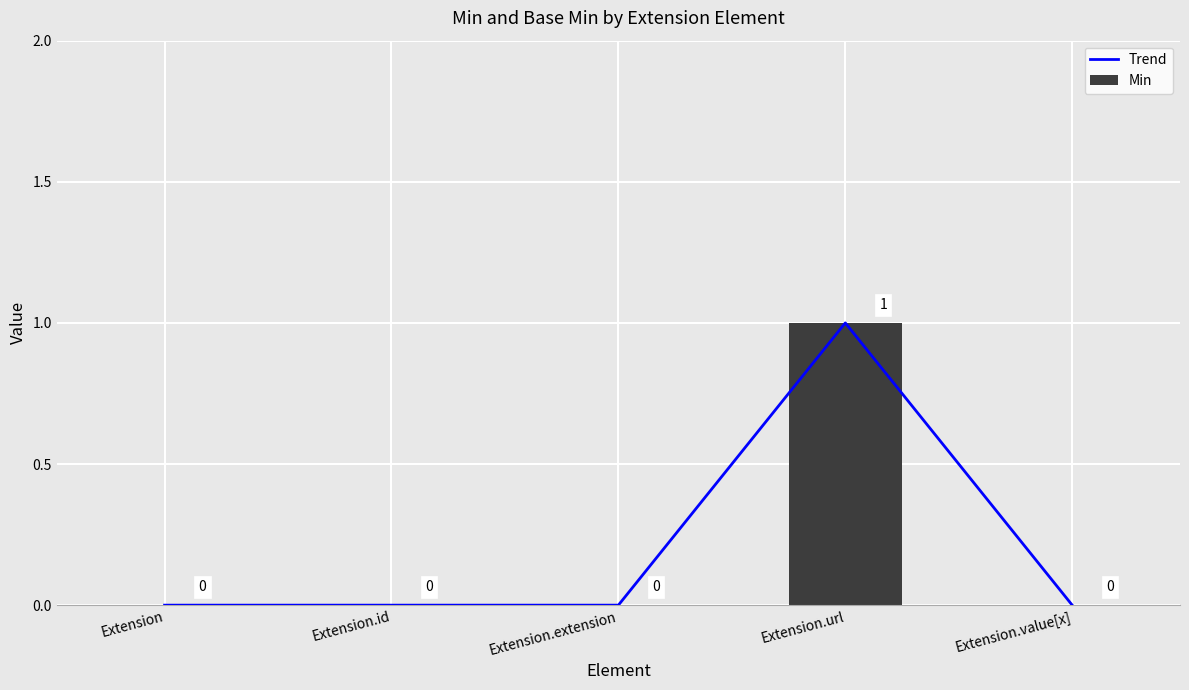

How many Min values are between 0 and 1?

5